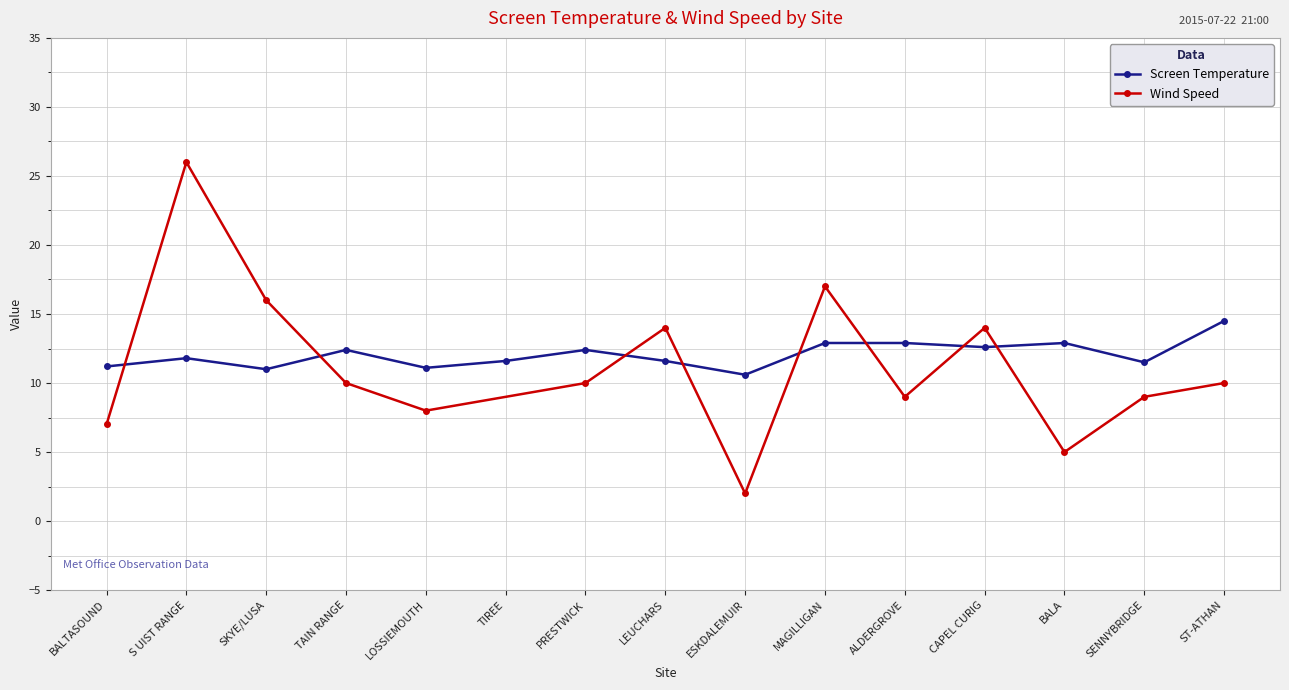

What is the label of the 9th point from the left?

ESKDALEMUIR